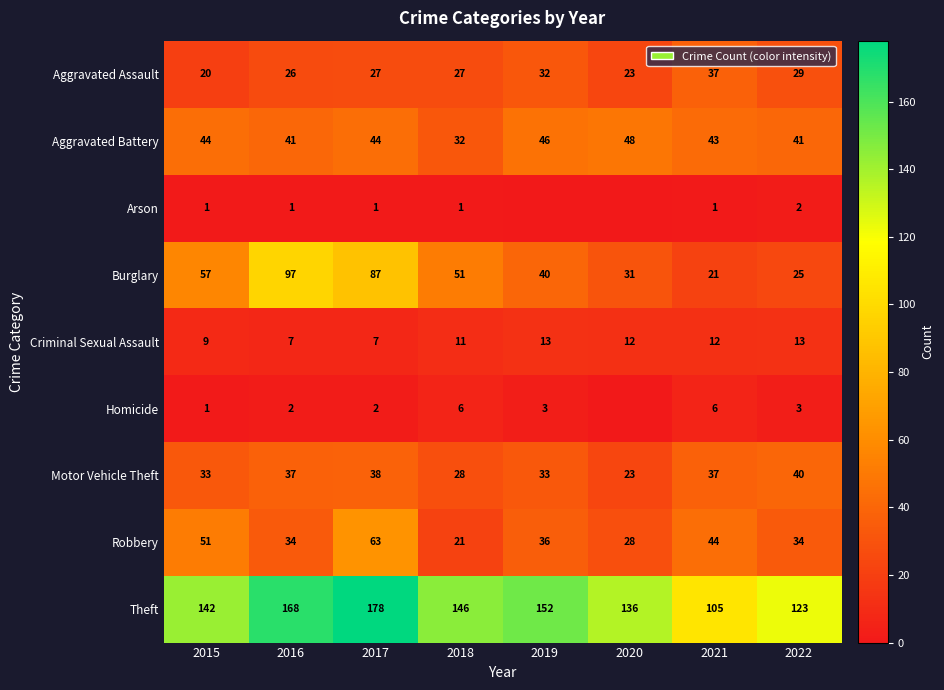

How many categories are shown in the chart?

8